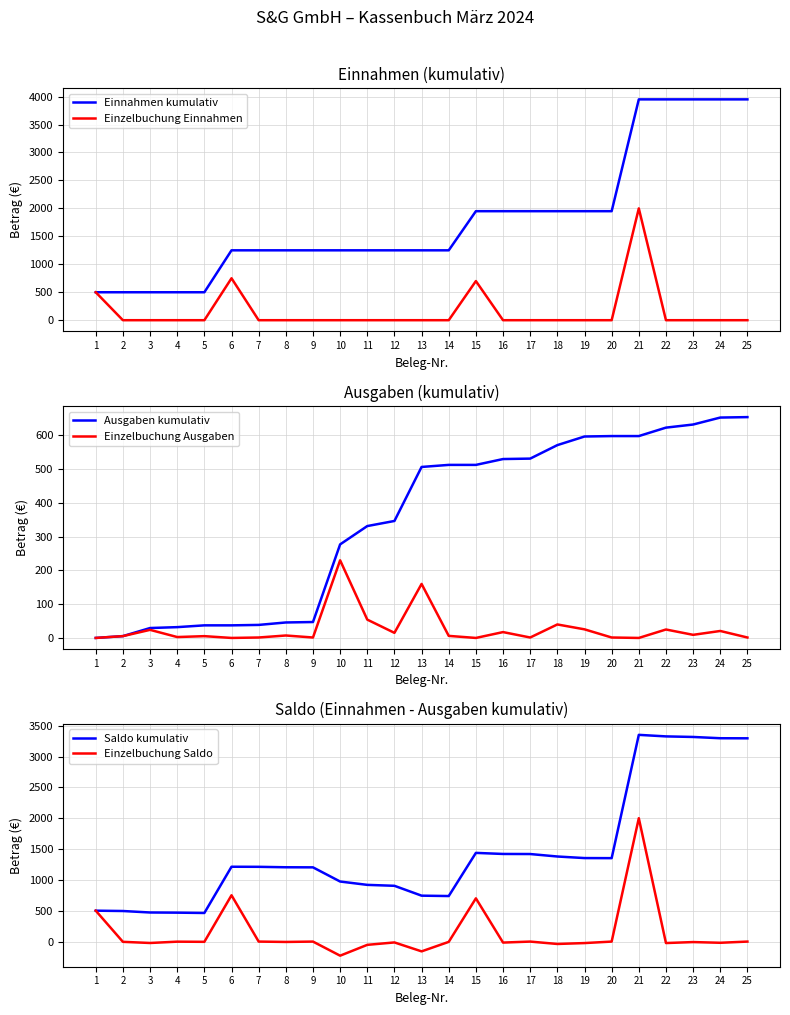

What is the greatest value displayed?

3950.0